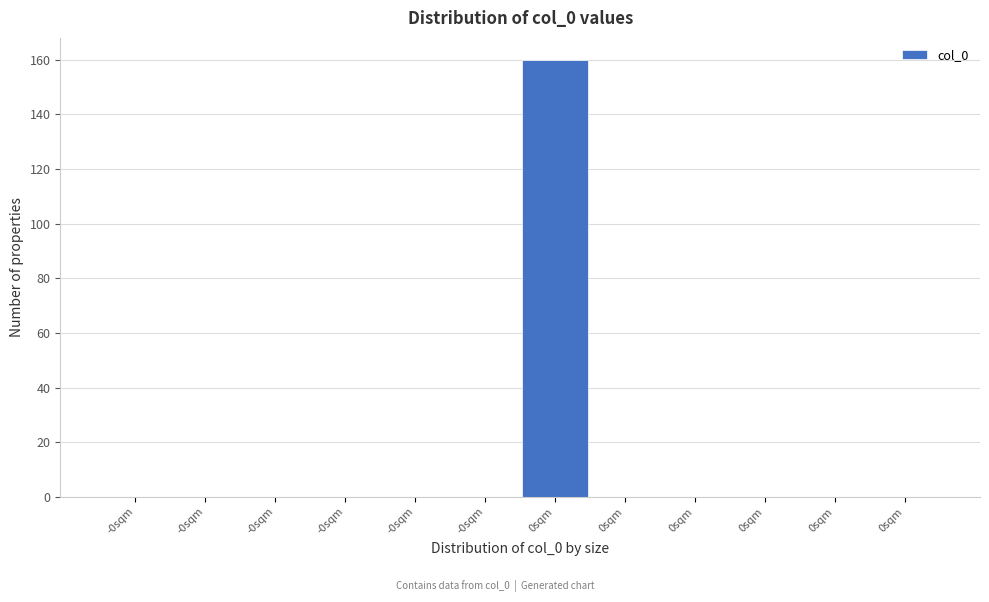

Count the number of categories in the chart.

12